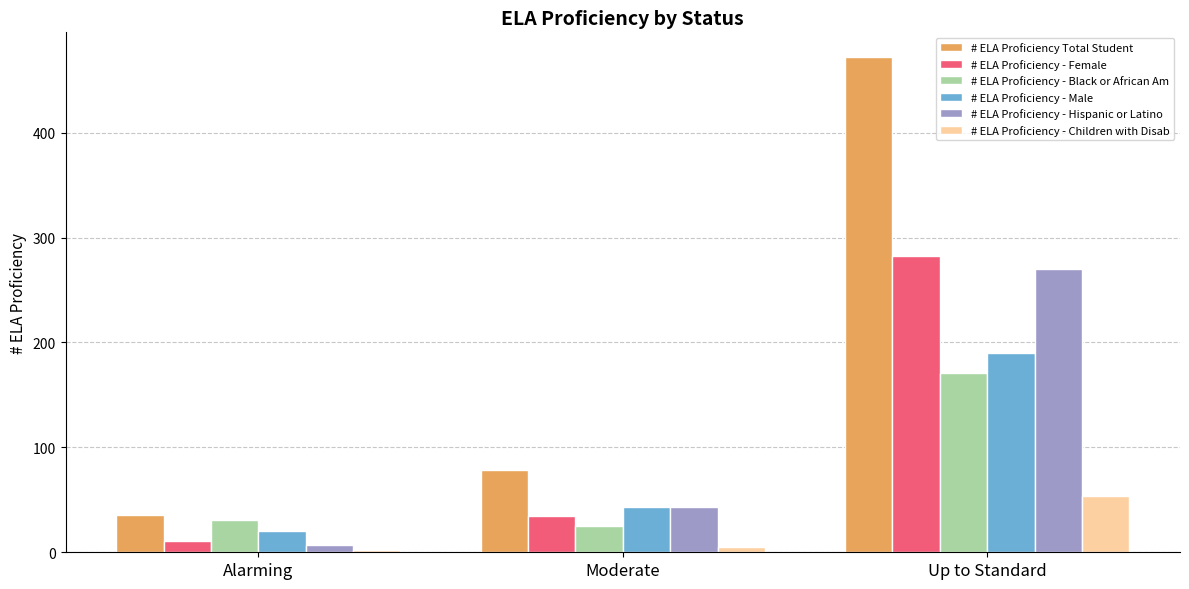

How many groups of bars are there?

3